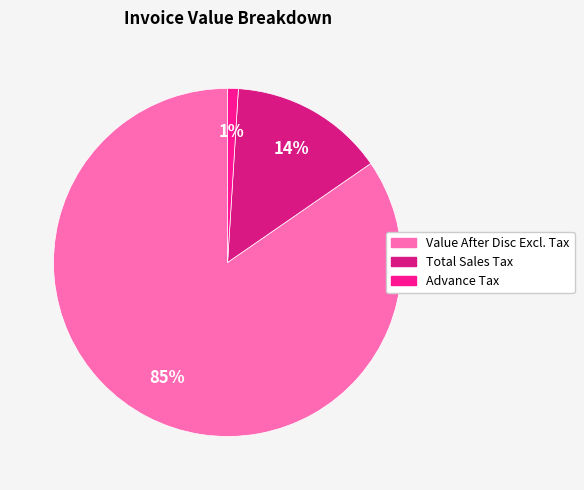

Which category accounts for the majority?

Value After Disc Excl. Tax